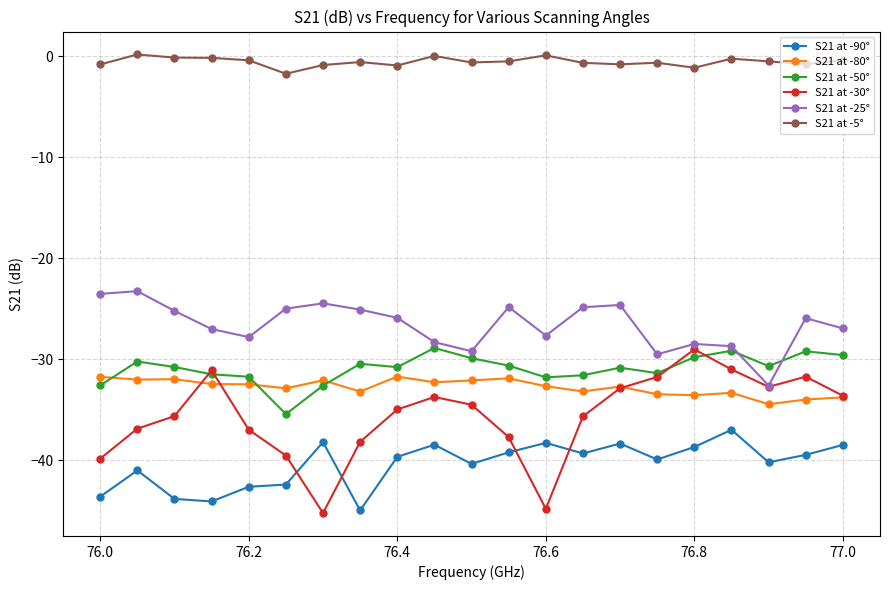

Is this an area chart (filled region under the line)?

No